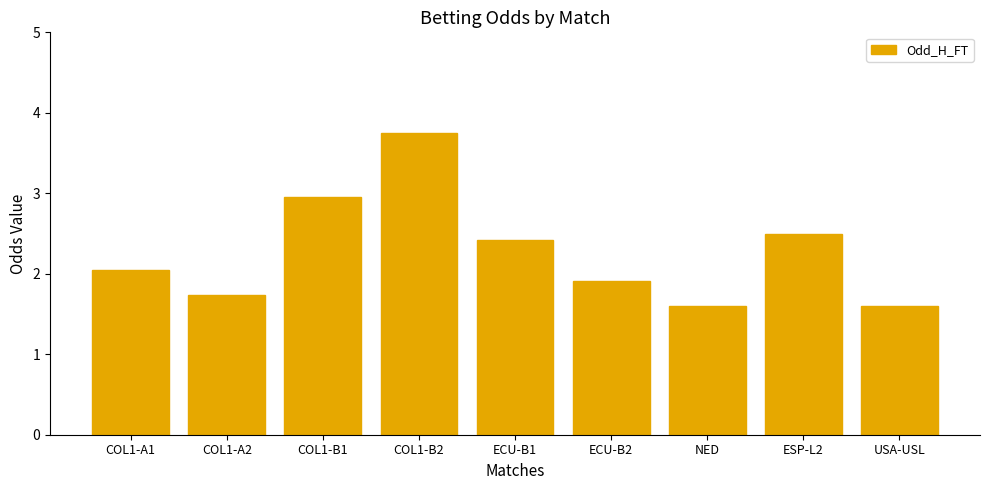

How many data points are above 2?

5